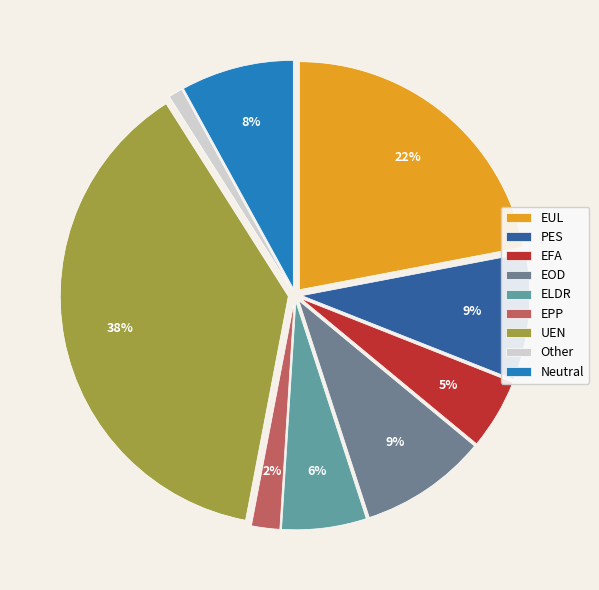

What is the smallest slice in the pie chart?

Other